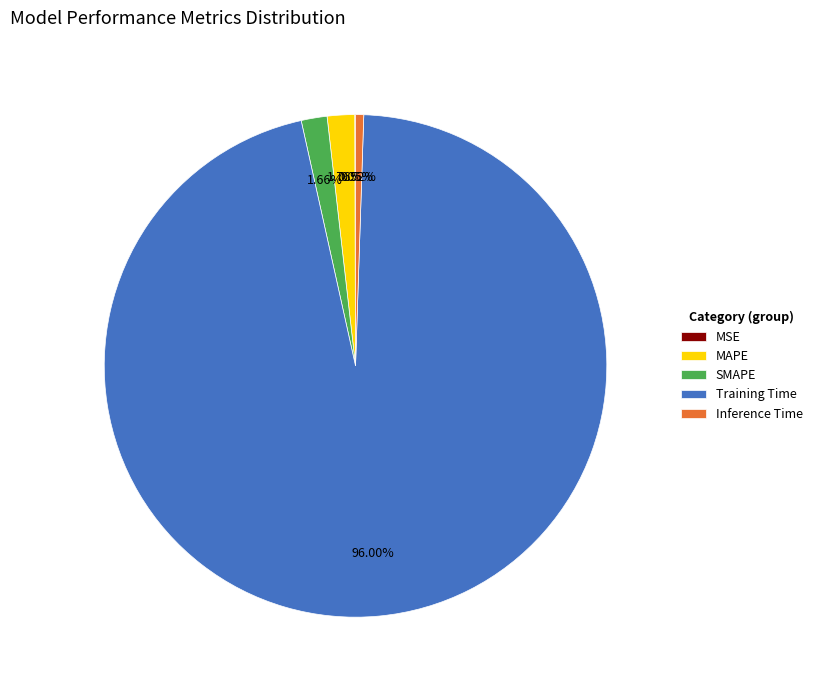

Is there any slice that represents more than half of the pie?

Yes